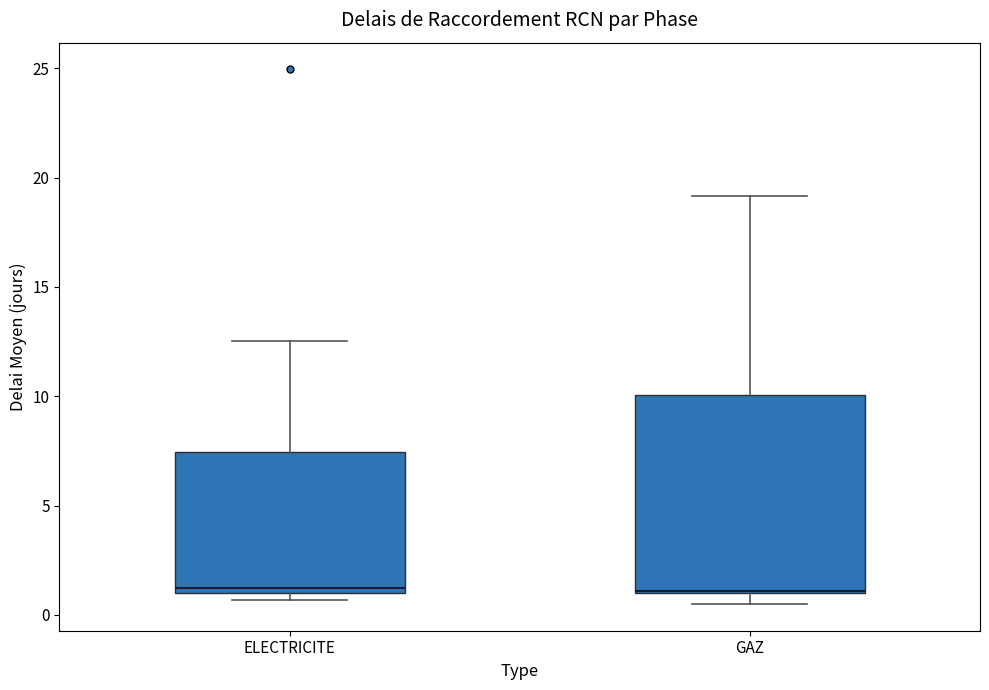

Where is the upper edge of the box for ELECTRICITE on the y-axis? The values are not printed on the chart, so give them approximately, as read against the axis.

7.5